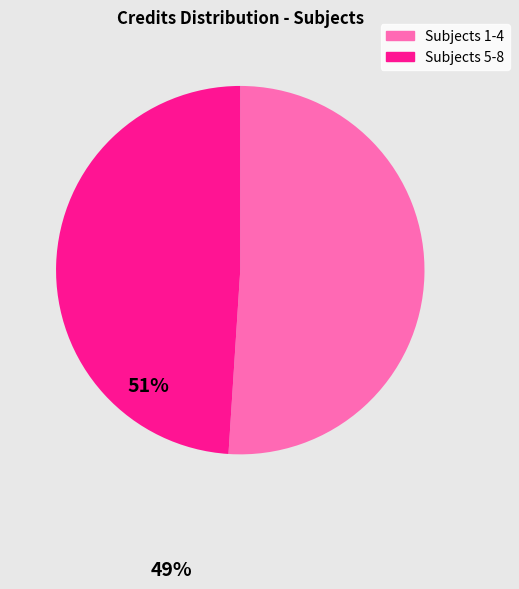

Does any single category account for the majority?

Yes